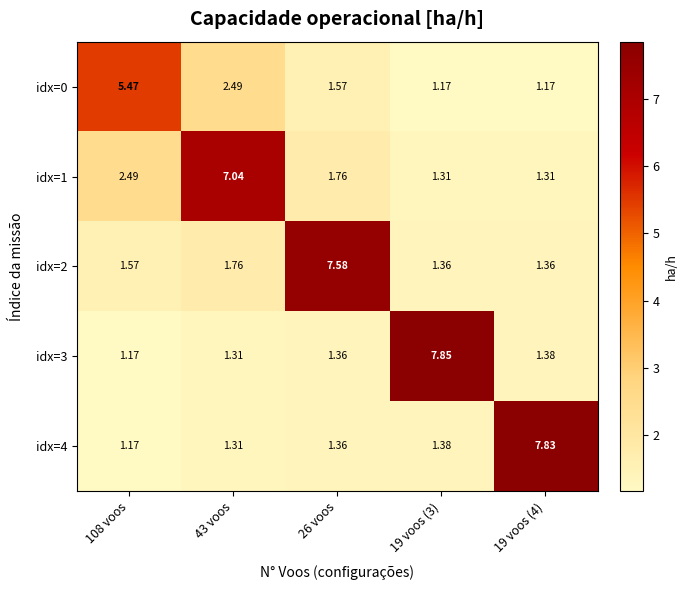

Which series changed the most between 43 voos and 26 voos?

idx=2